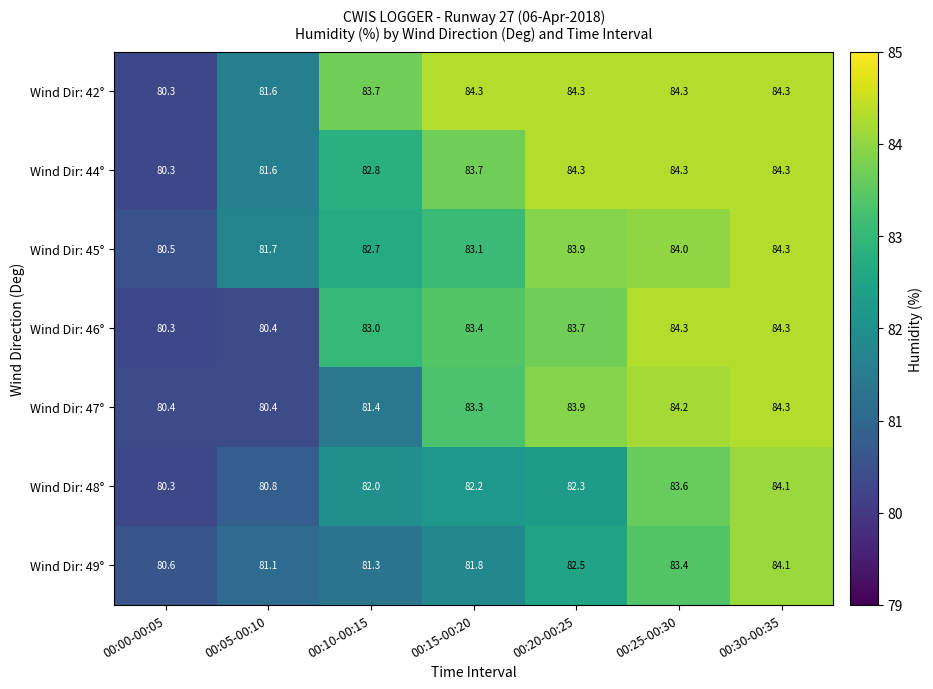

At which label is Wind Dir: 42° closest to 82?

00:05-00:10